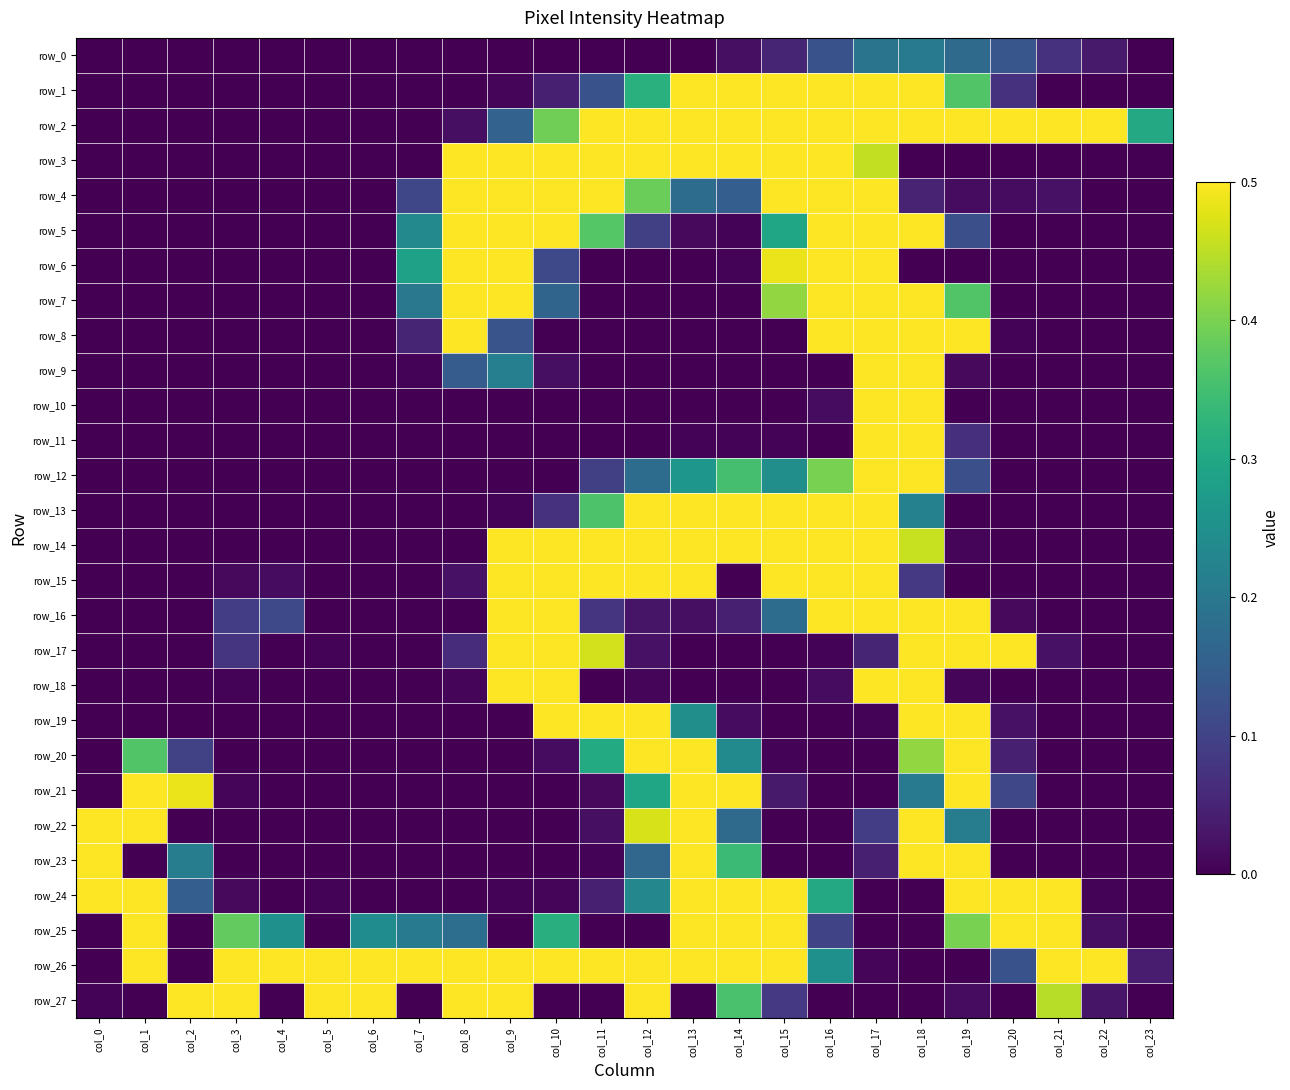

At which label does row_17 reach its peak?

col_9